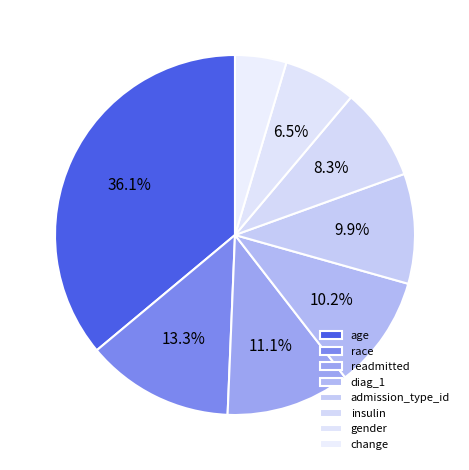

To the nearest percent, what is the combined percentage of readmitted and diag_1?

21%